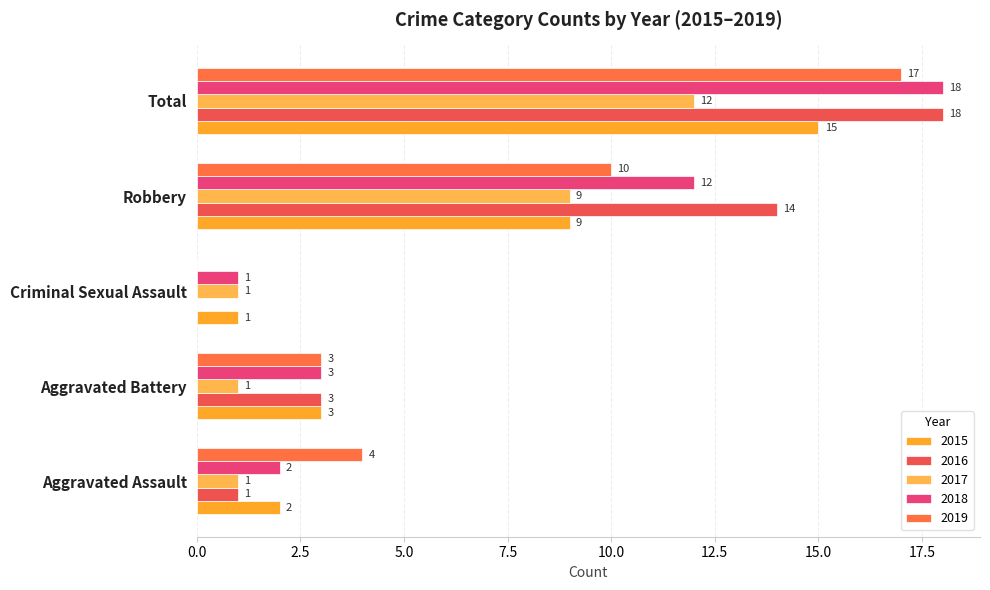

How many positive values does the 2016 series have?

4